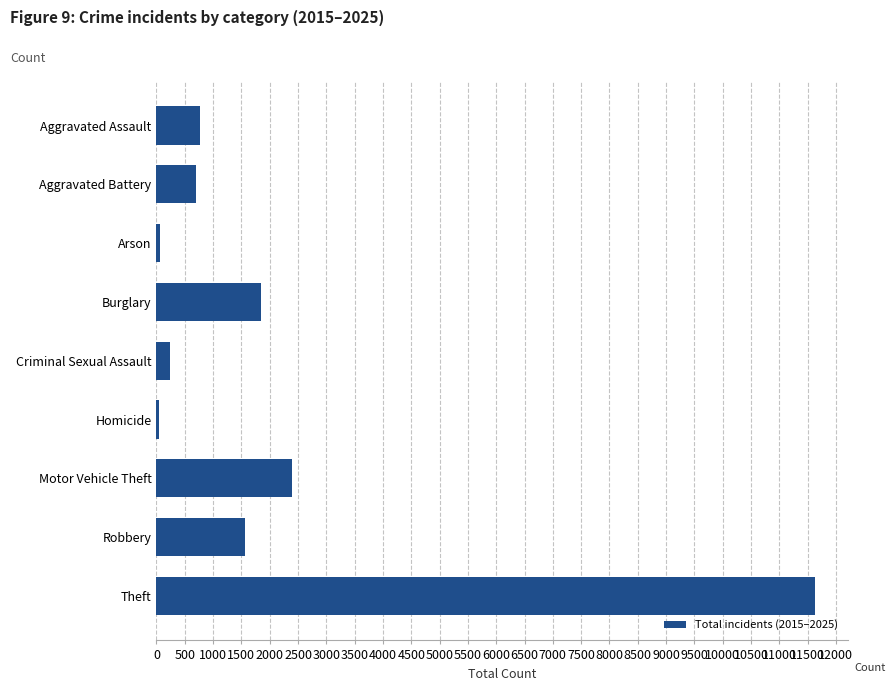

What is the smallest value displayed?

46